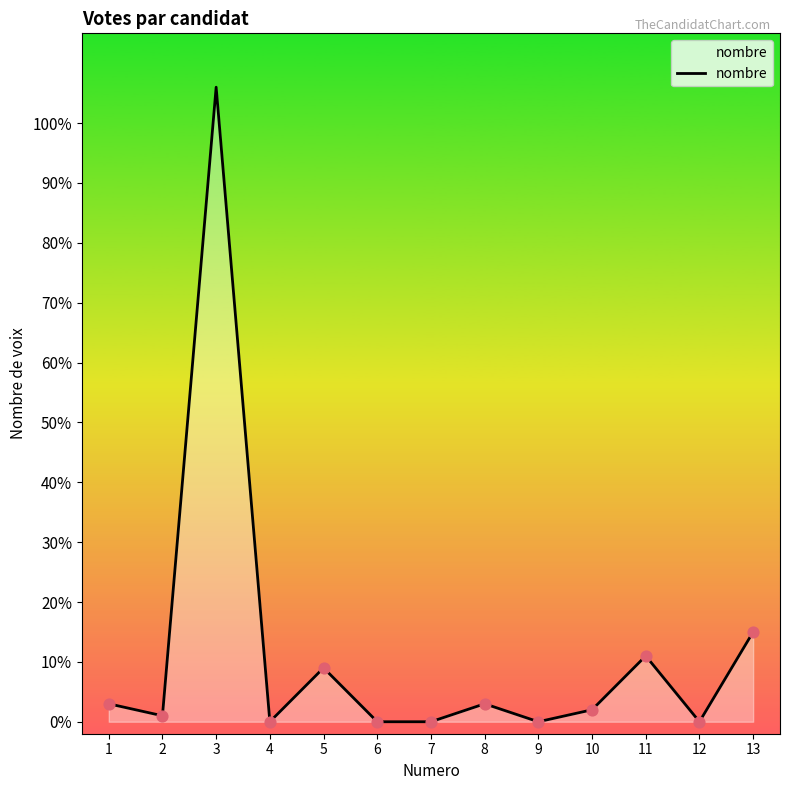

What is the change in value from 3 to 9?

-106